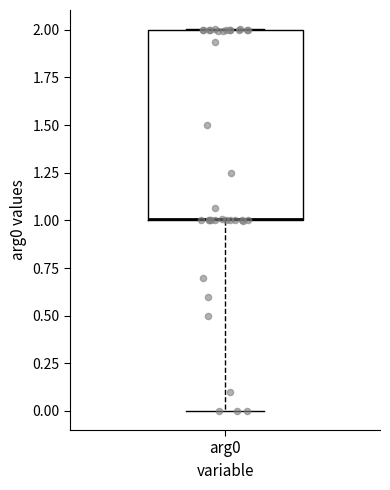

Where does the lower whisker of the box for arg0 end on the y-axis? The values are not printed on the chart, so give them approximately, as read against the axis.

0